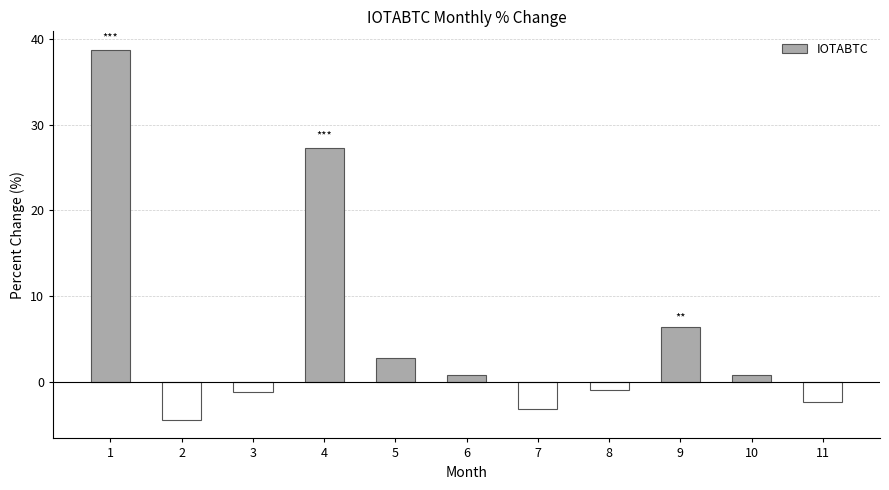

What is the value of the 1st bar from the left?

38.8